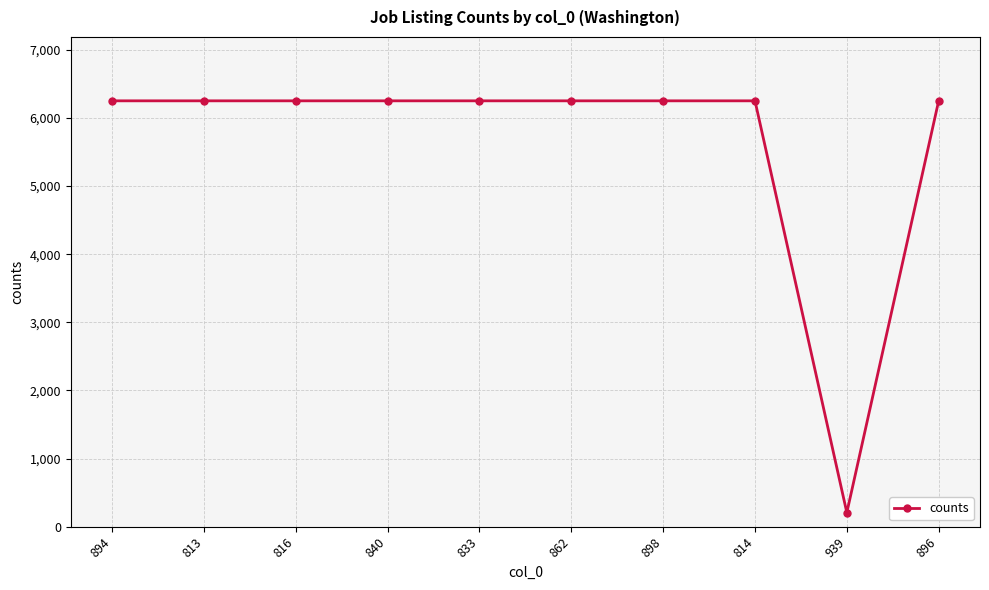

What is the label of the 1st point from the left?

894